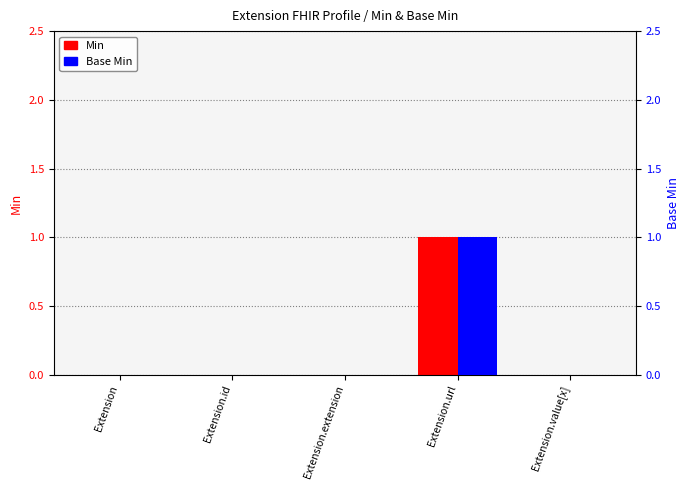

How many groups of bars are there?

5